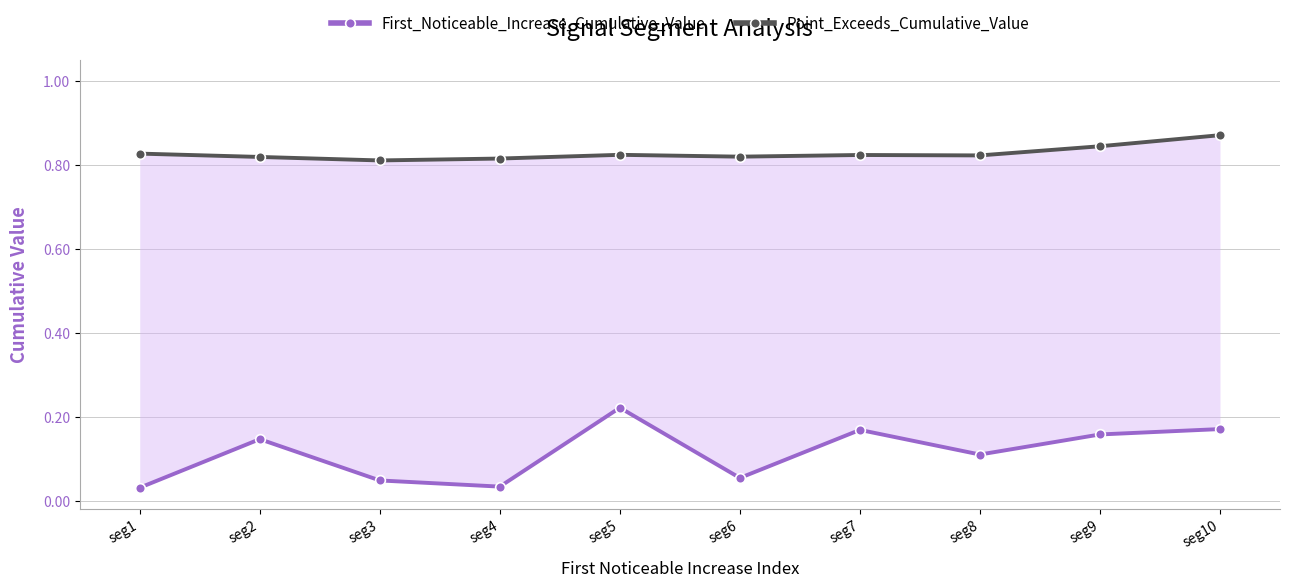

True or false: First_Noticeable_Increase_Cumulative_Value has more than 0 points higher than both neighbors.

True